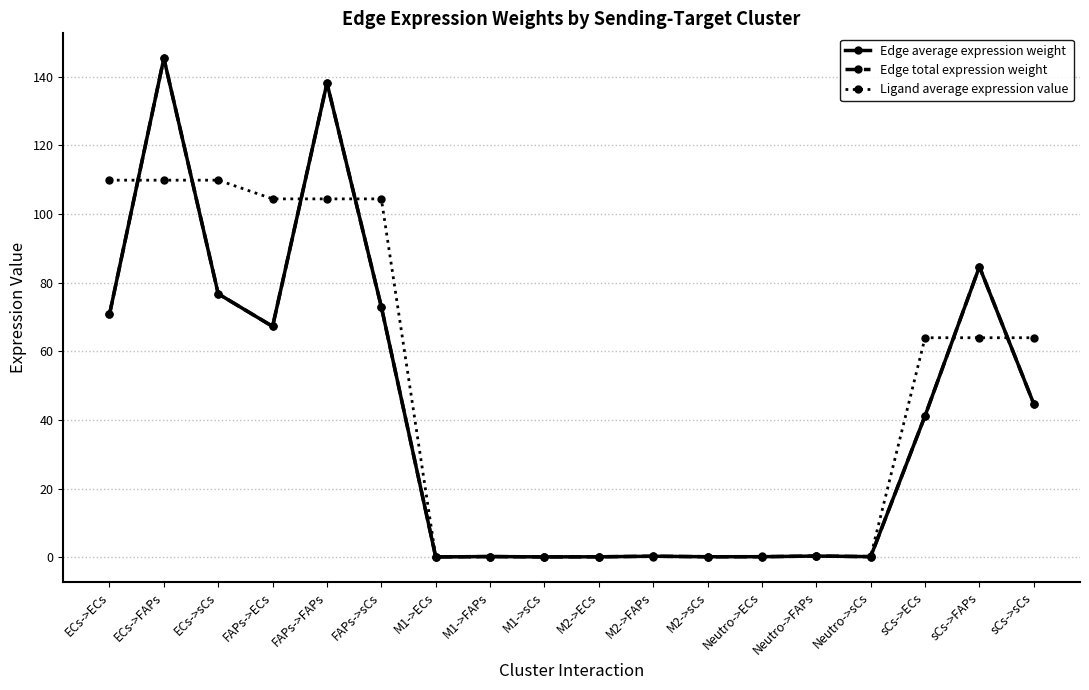

Read the Ligand average expression value value at M2->ECs.

0.2